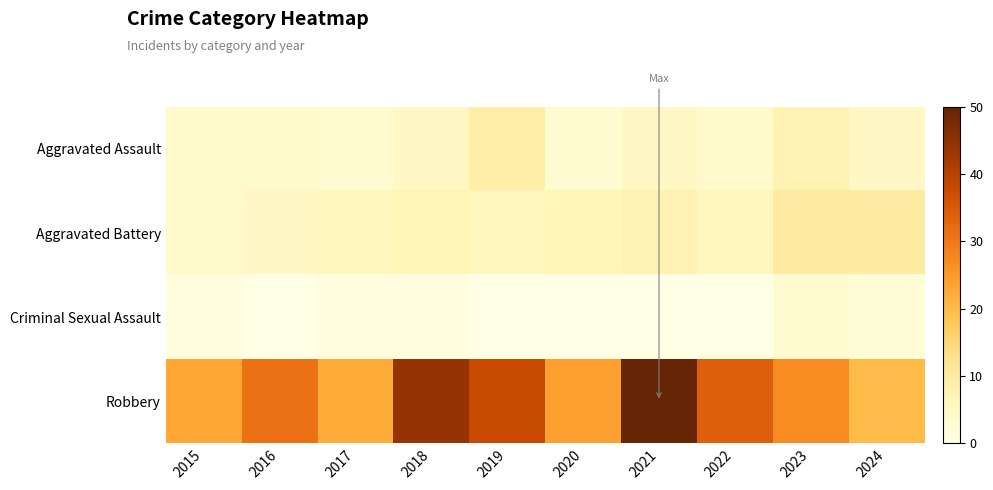

Rank the series by their maximum value, from lowest to highest.

Criminal Sexual Assault, Aggravated Assault, Aggravated Battery, Robbery